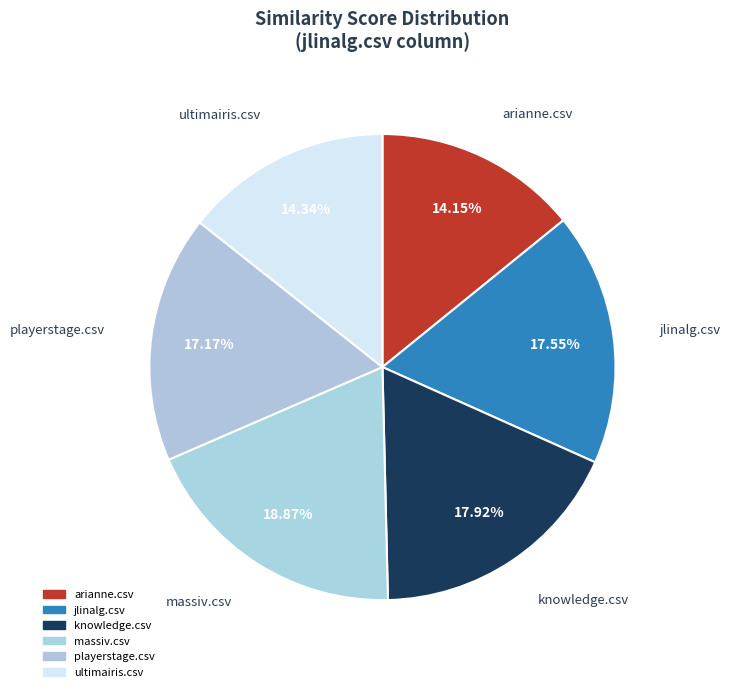

What percentage is the jlinalg.csv slice, to the nearest percent?

18%